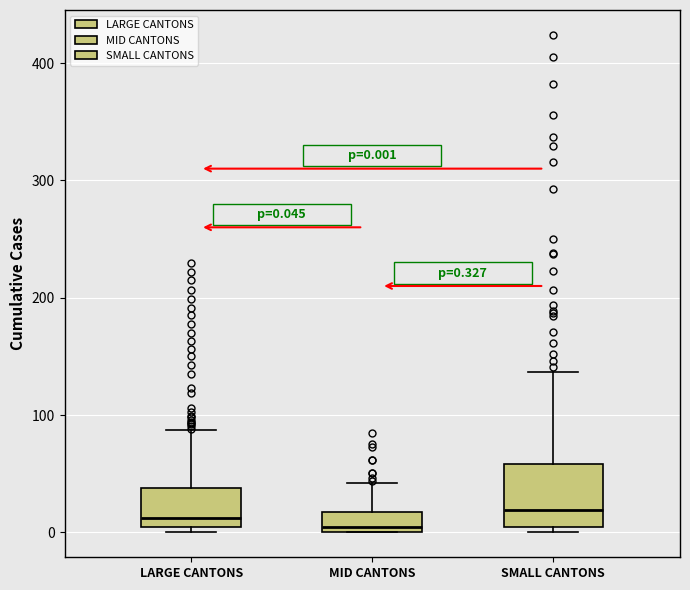

Comparing the boxes themselves (not the whiskers), which one is the tallest?

SMALL CANTONS